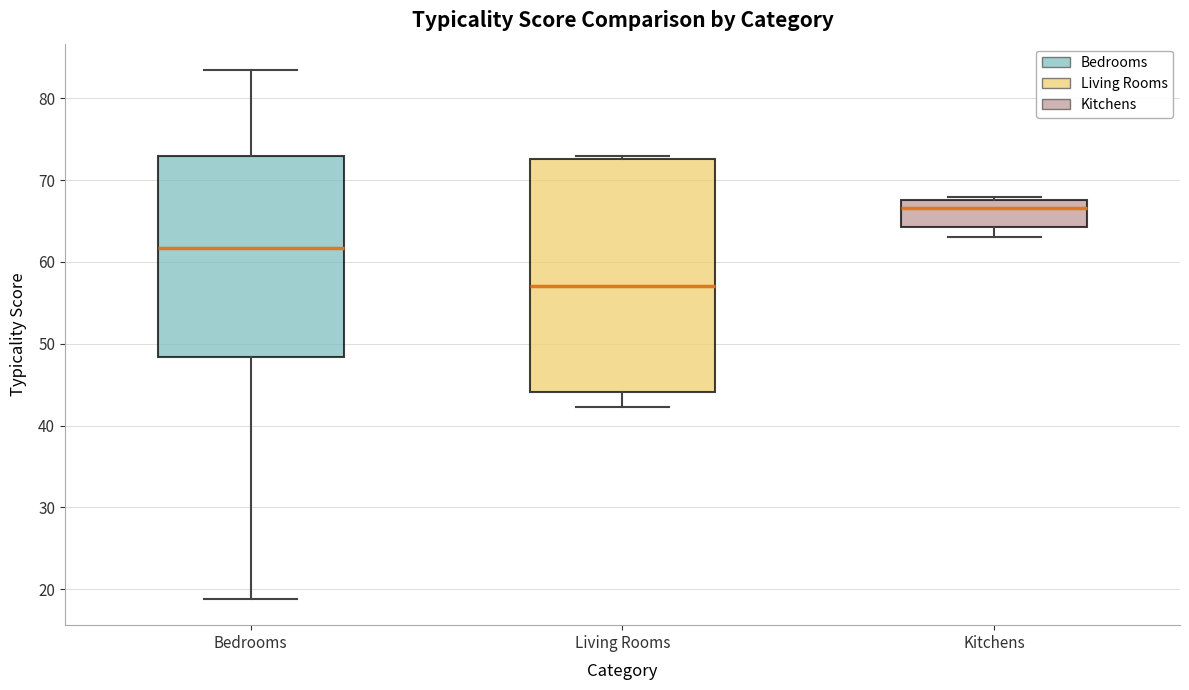

Reading left to right, transcribe this box plot: for each box, give where its median line is, the range the box spans, and where its two whiskers end, as read against the y-axis. The values are not printed on the chart, so give them approximately, as read against the axis.

Bedrooms: median 62, box 48 to 73, whiskers 19 to 83
Living Rooms: median 57, box 44 to 73, whiskers 42 to 73
Kitchens: median 67, box 64 to 68, whiskers 63 to 68 (just above the box's upper edge)